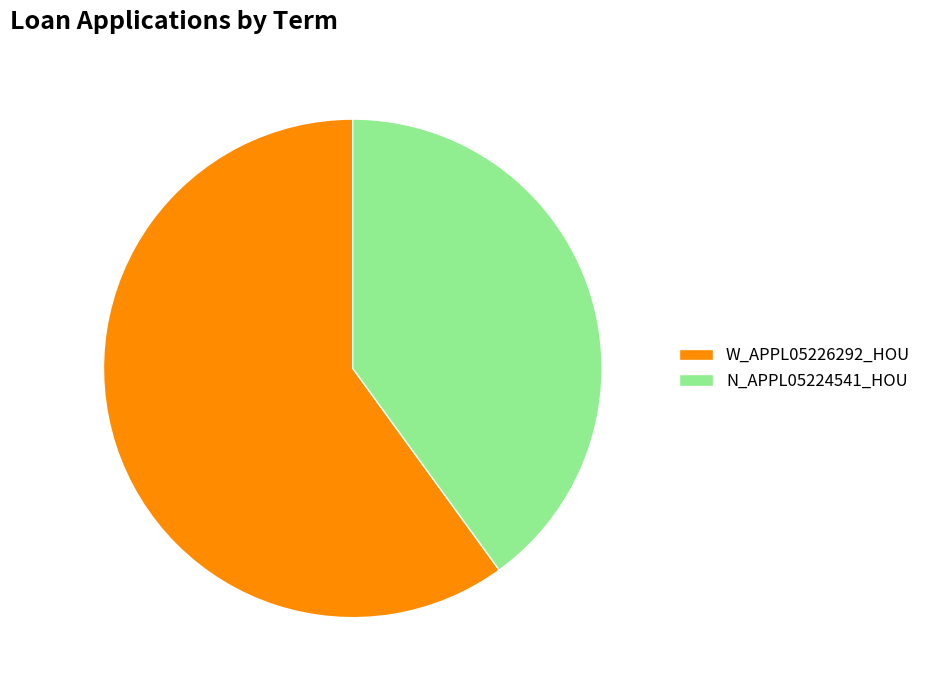

Is it true that N_APPL05224541_HOU is 40% of the pie?

True